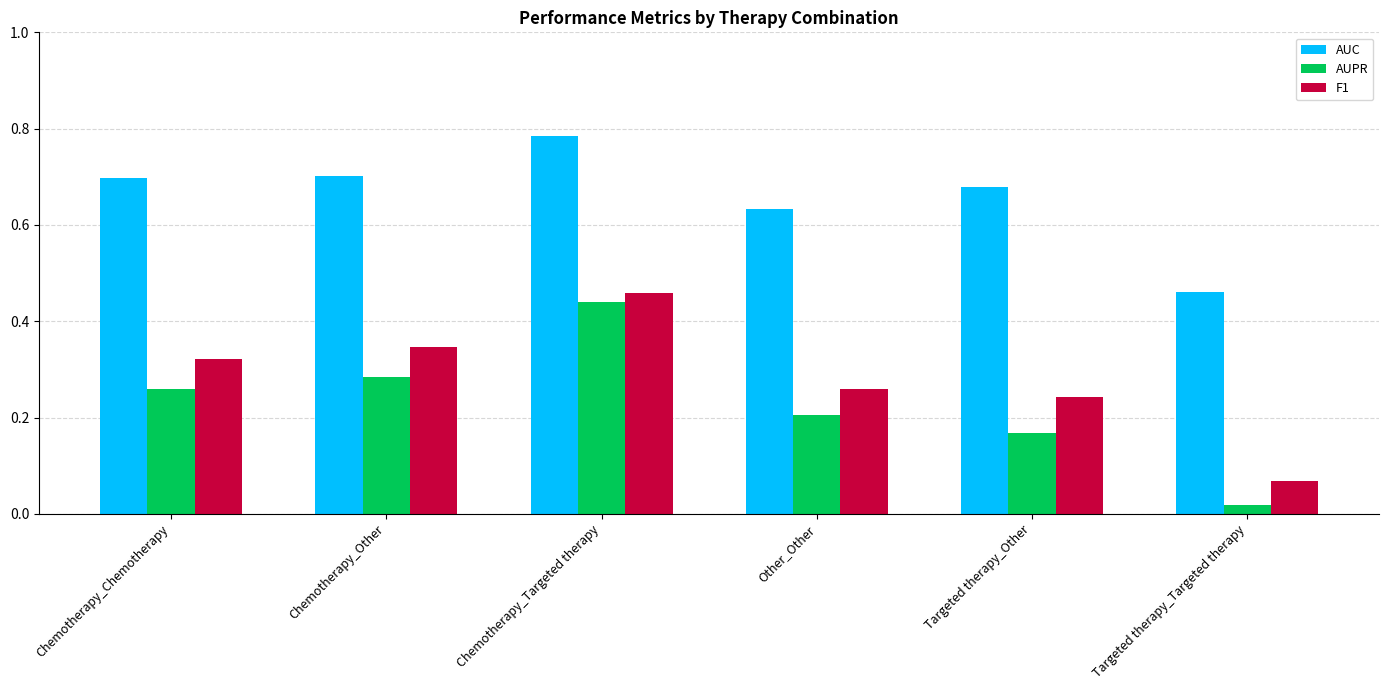

What is the sum of all AUC values?

4.0